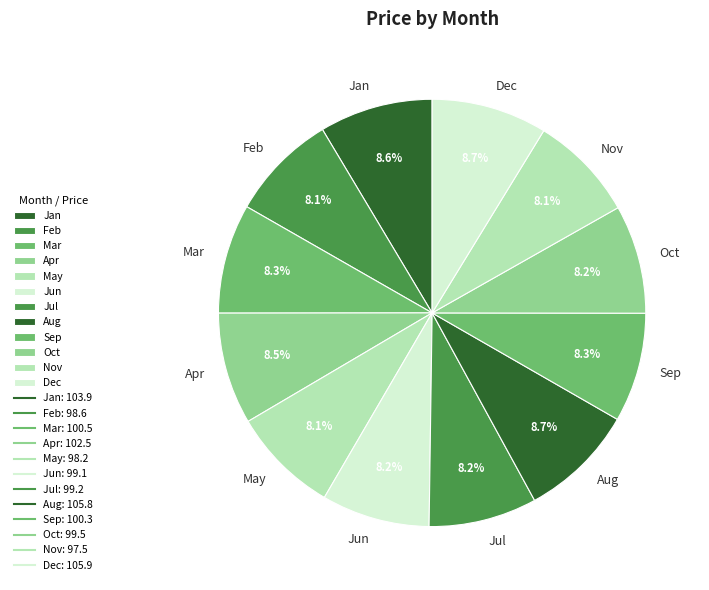

To the nearest percent, what is the difference between the largest and smallest slice percentages?

1%